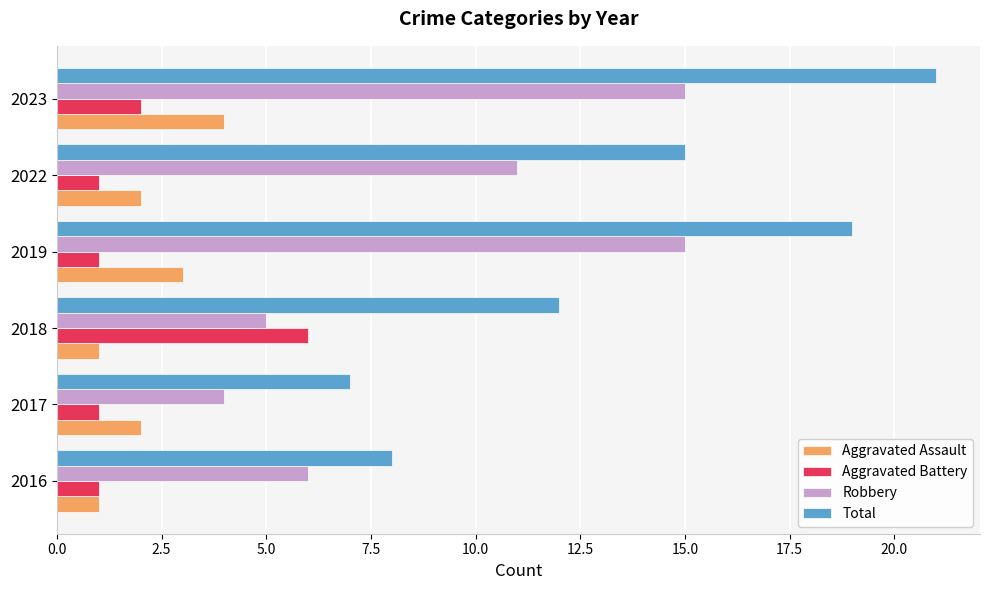

List the series in order of their peak value, lowest first.

Aggravated Assault, Aggravated Battery, Robbery, Total